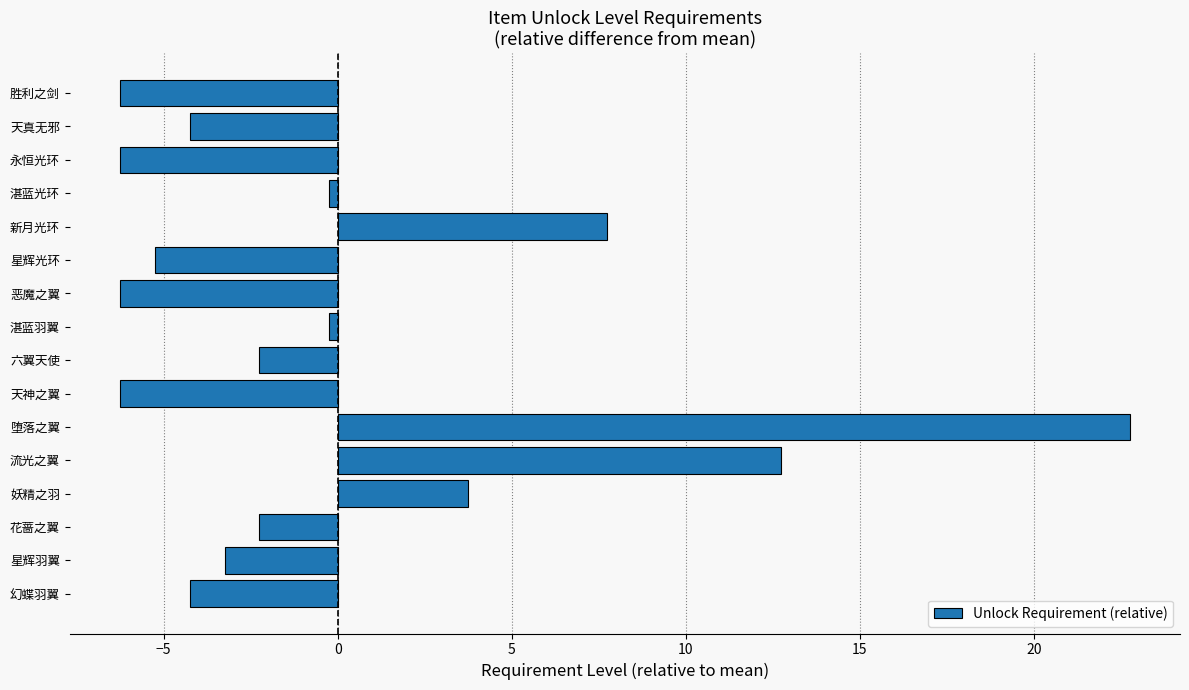

Is it true that the value at 恶魔之翼 is -6.2?

True